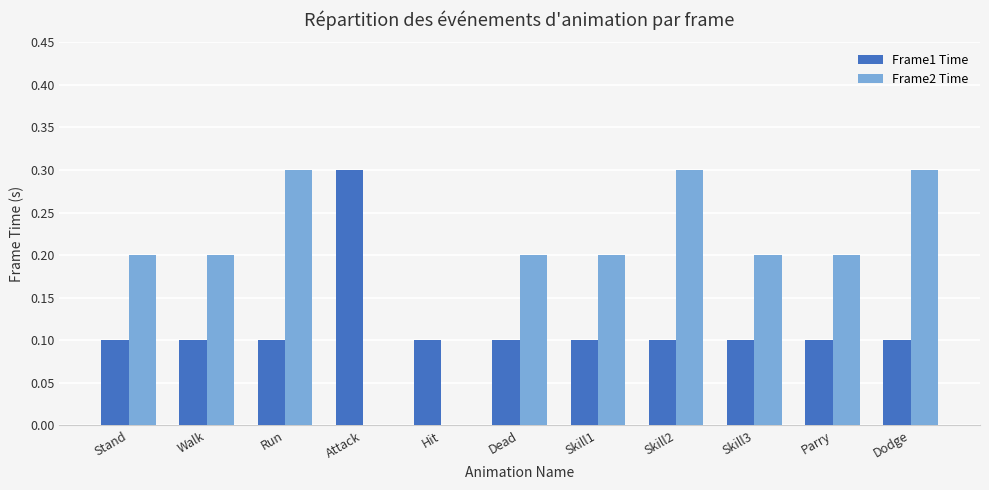

True or false: Frame2 Time has a value of 0.1 at Dead.

False